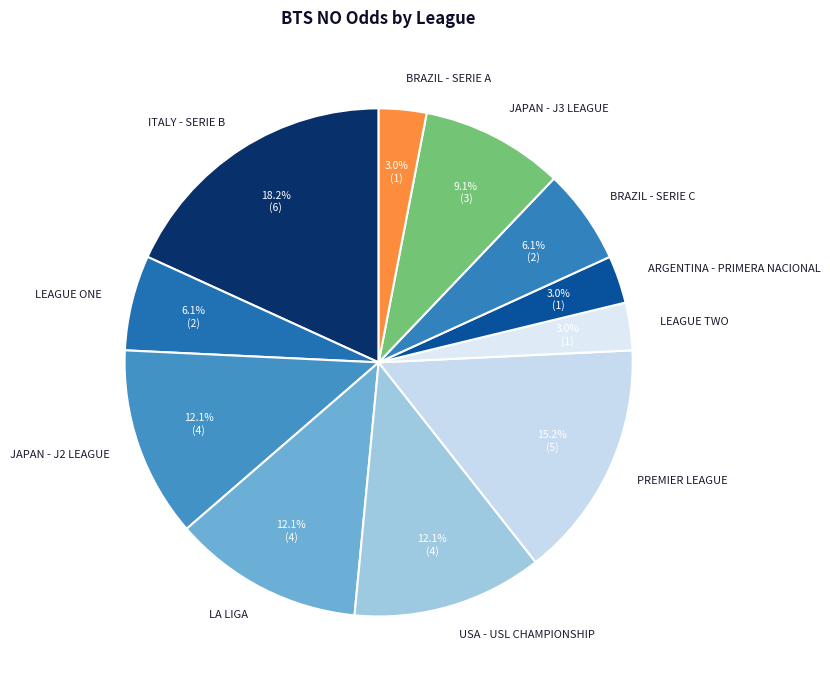

Does any single category account for the majority?

No